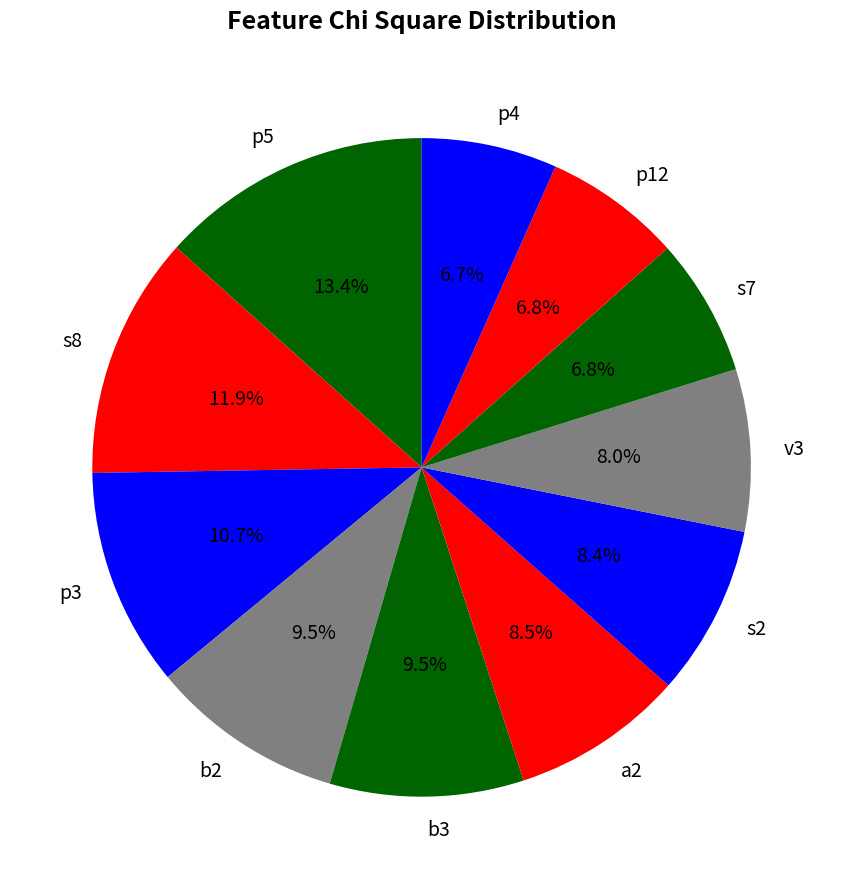

Which has a higher value, s2 or p12?

s2